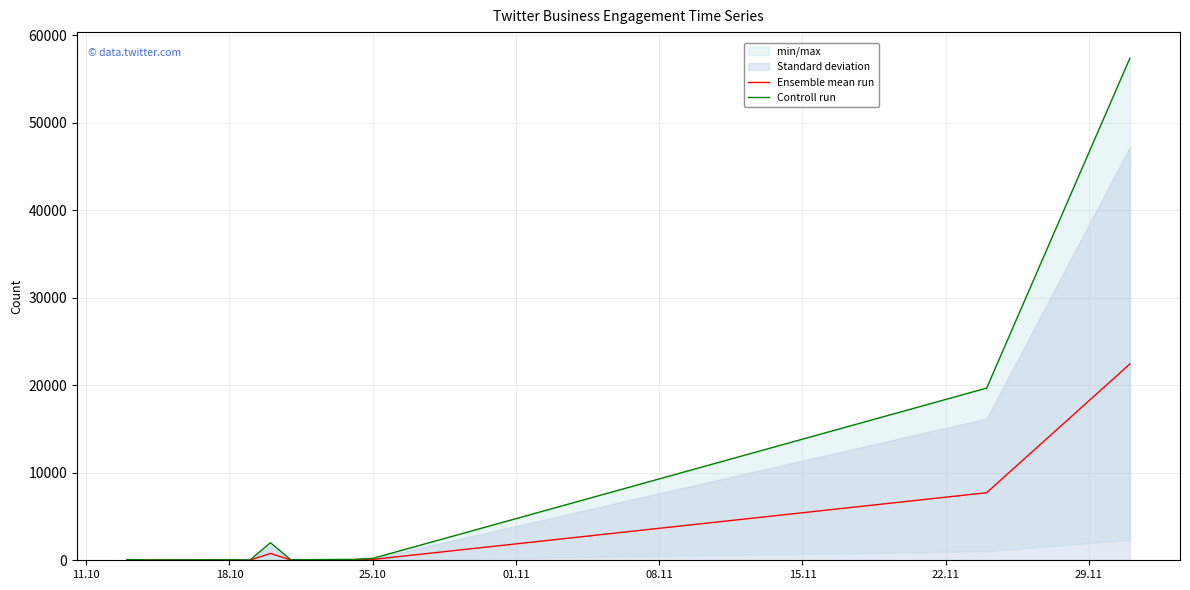

True or false: Controll run and Ensemble mean run intersect in this chart.

False